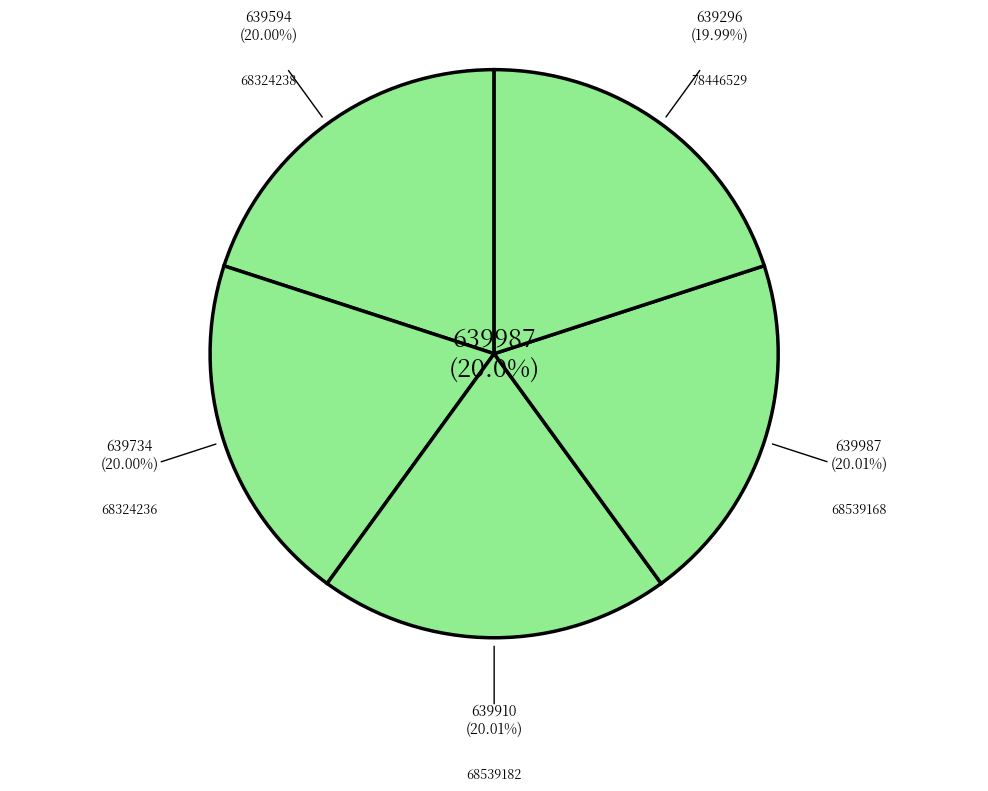

Which slice is the smallest?

78446529